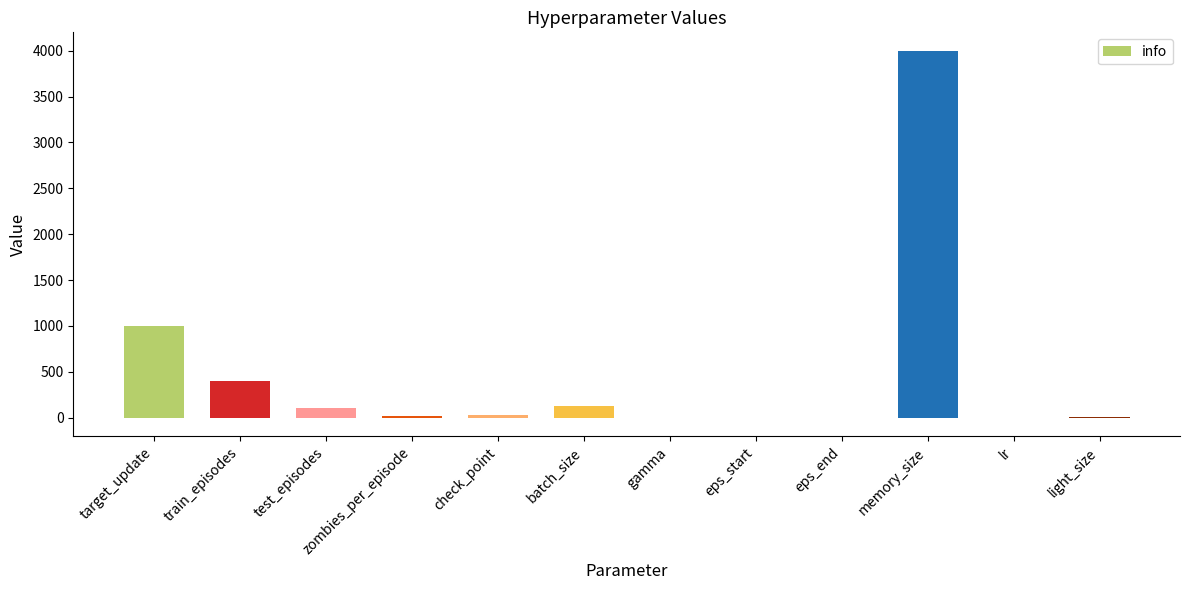

Between lr and train_episodes, which is larger?

train_episodes